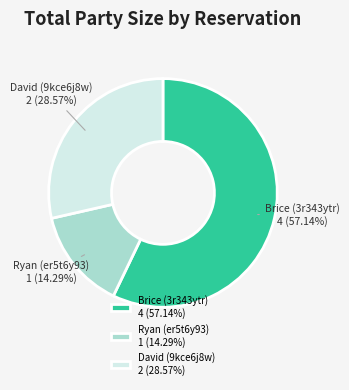

Between Brice (3r343ytr) 4 (57.14%) and David (9kce6j8w) 2 (28.57%), which is larger?

Brice (3r343ytr) 4 (57.14%)